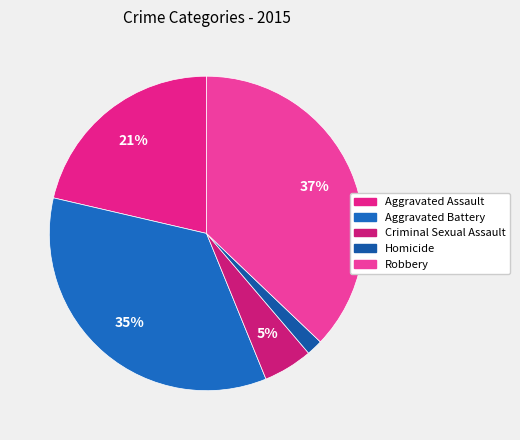

To the nearest percent, what is the average slice percentage?

20%